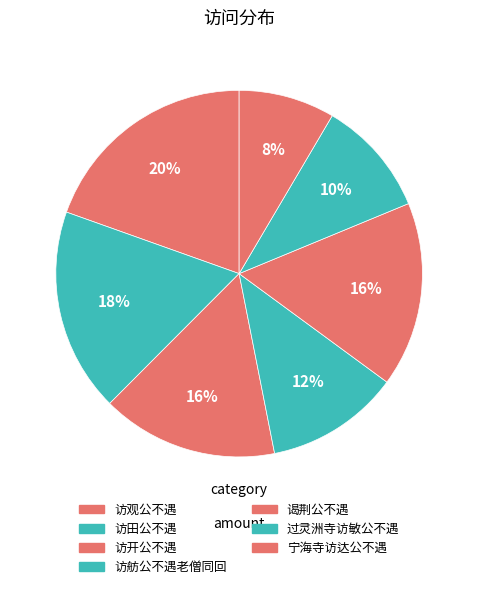

How many segments does this pie chart have?

7